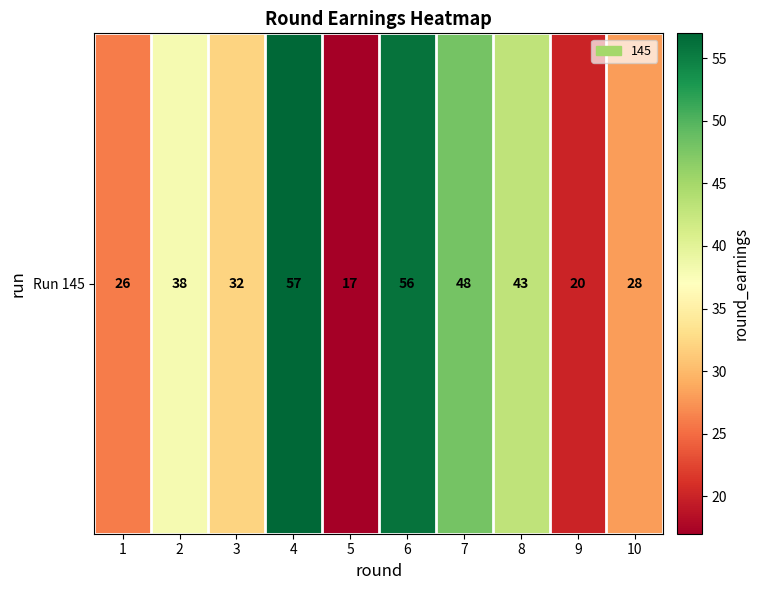

How many categories are shown in the chart?

10